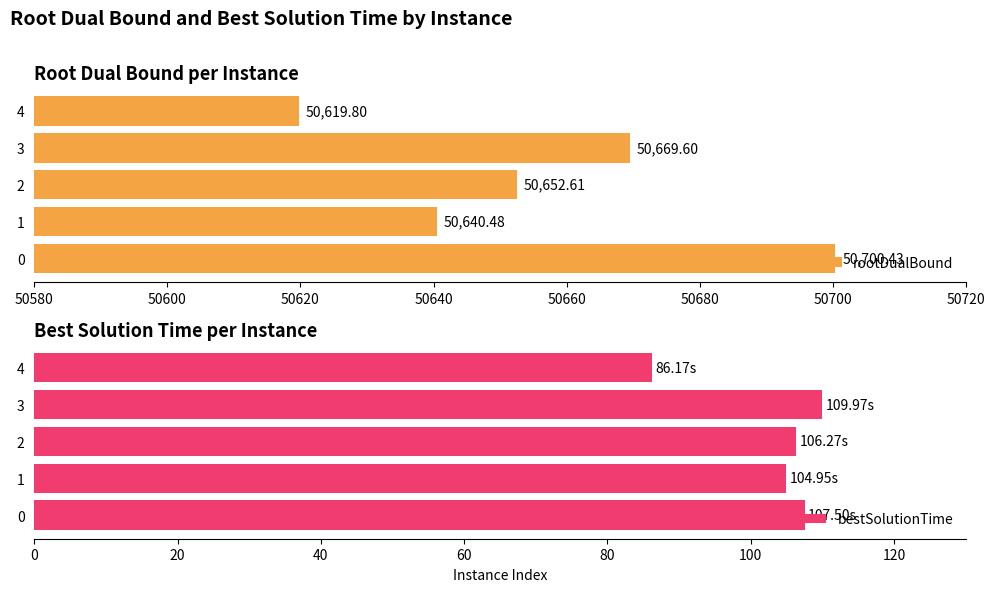

The bestSolutionTime series shows 56.5 at 3. True or false?

False